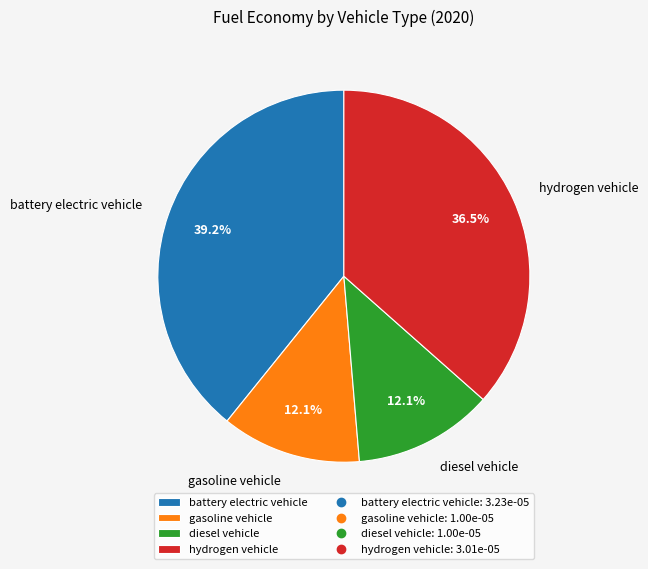

Which slice is the largest?

battery electric vehicle